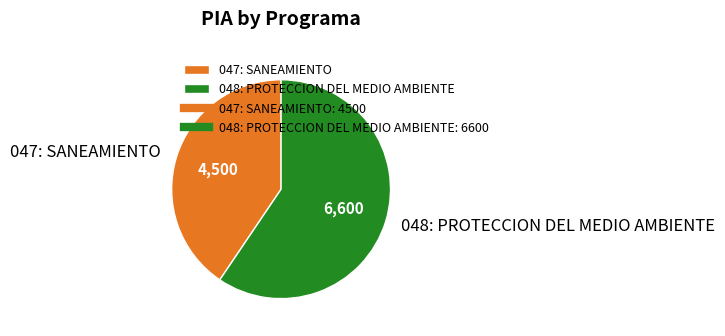

What is the majority slice?

048: PROTECCION DEL MEDIO AMBIENTE